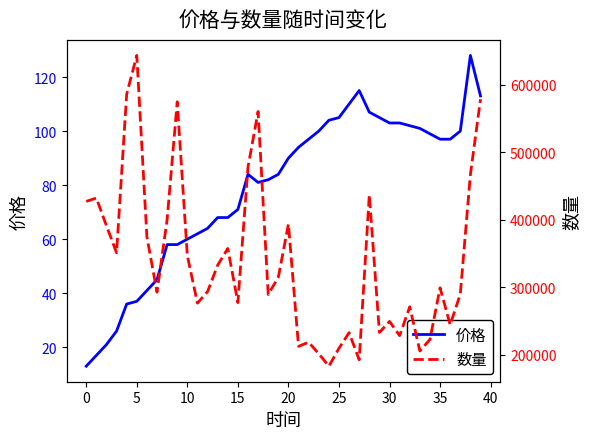

Does the chart display data point markers on the line(s)?

No